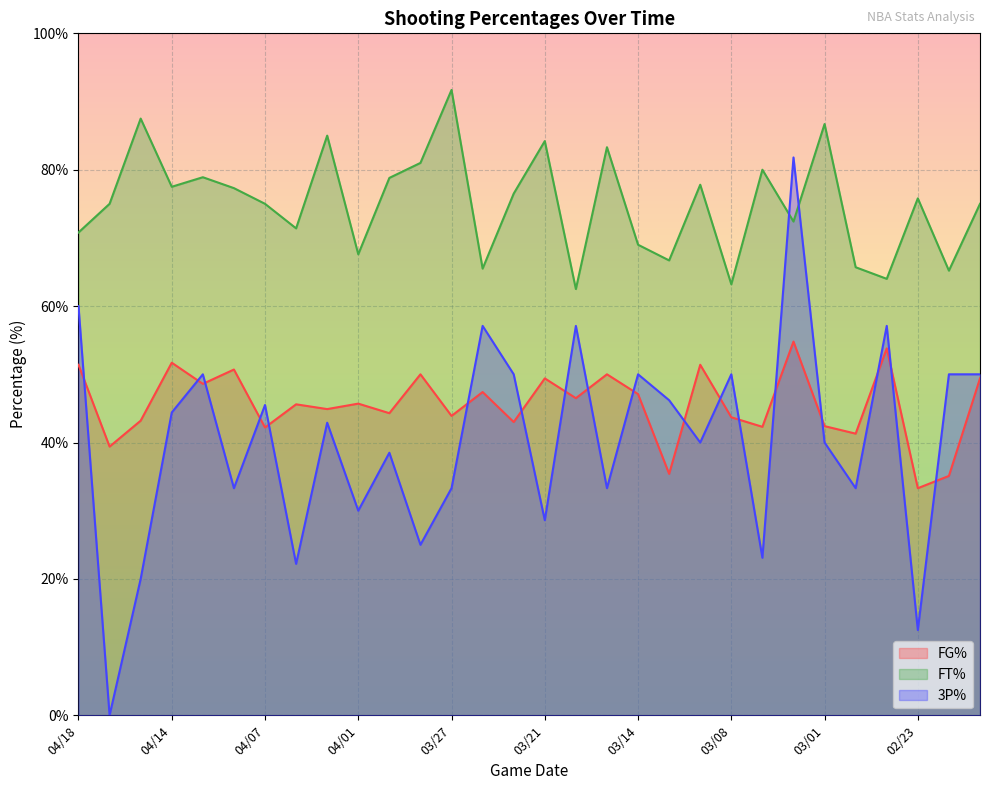

Reading left to right, transcribe all the data shown in this chart.

FG%: 51.4	39.4	43.2	51.7	48.6	50.7	42.2	45.6	44.9	45.7	44.3	50.0	43.9	47.4	43.0	49.4	46.5	50.0	47.1	35.4	51.4	43.7	42.3	54.8	42.4	41.3	53.8	33.3	35.1	49.4
FT%: 70.8	75.0	87.5	77.5	78.9	77.3	75.0	71.4	85.0	67.6	78.8	81.0	91.7	65.5	76.5	84.2	62.5	83.3	69.0	66.7	77.8	63.2	80.0	72.4	86.7	65.7	64.0	75.8	65.2	75.0
3P%: 60.0	0.0	20.0	44.4	50.0	33.3	45.5	22.2	42.9	30.0	38.5	25.0	33.3	57.1	50.0	28.6	57.1	33.3	50.0	46.2	40.0	50.0	23.1	81.8	40.0	33.3	57.1	12.5	50.0	50.0